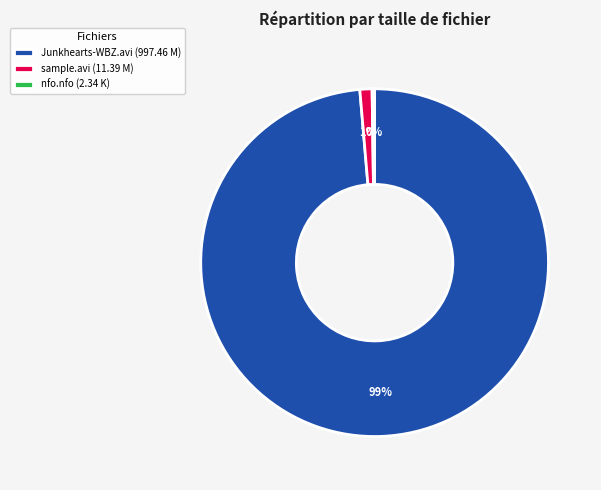

True or false: Junkhearts-WBZ.avi (997.46 M) accounts for 89% of the total.

False